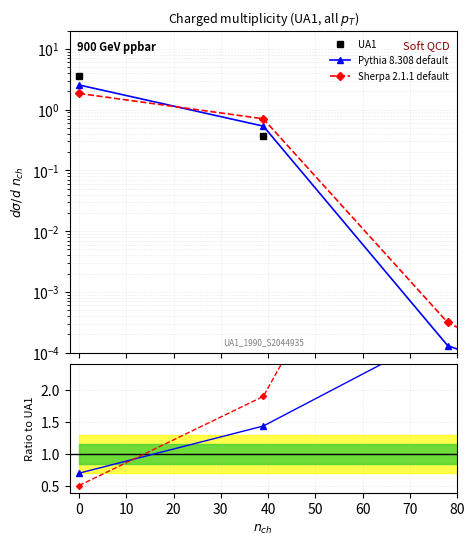

Which series ends up on top after the final intersection of UA1 and Pythia 8.308 default?

Pythia 8.308 default